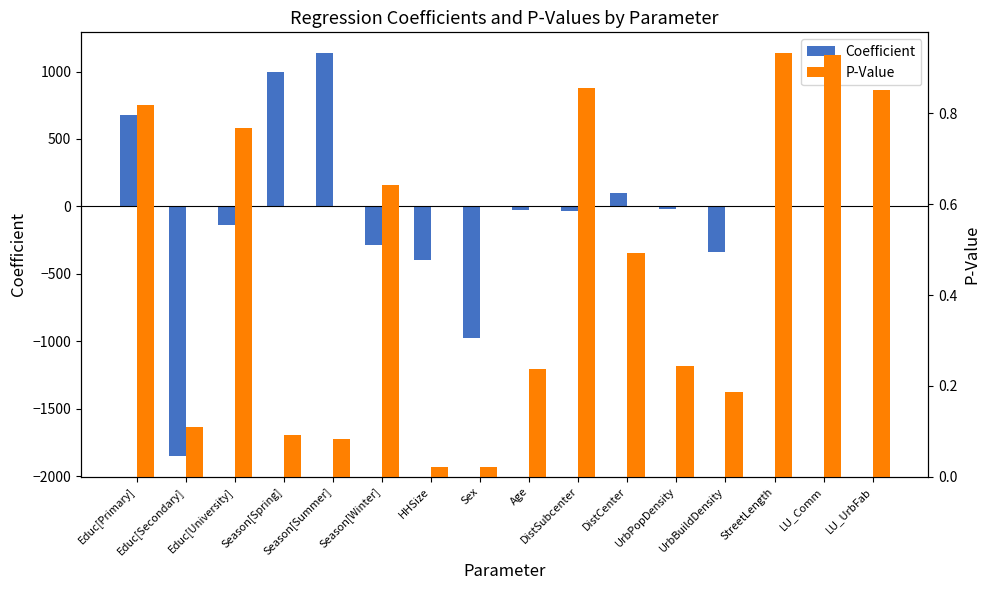

Which series has the largest range (max minus min)?

Coefficient